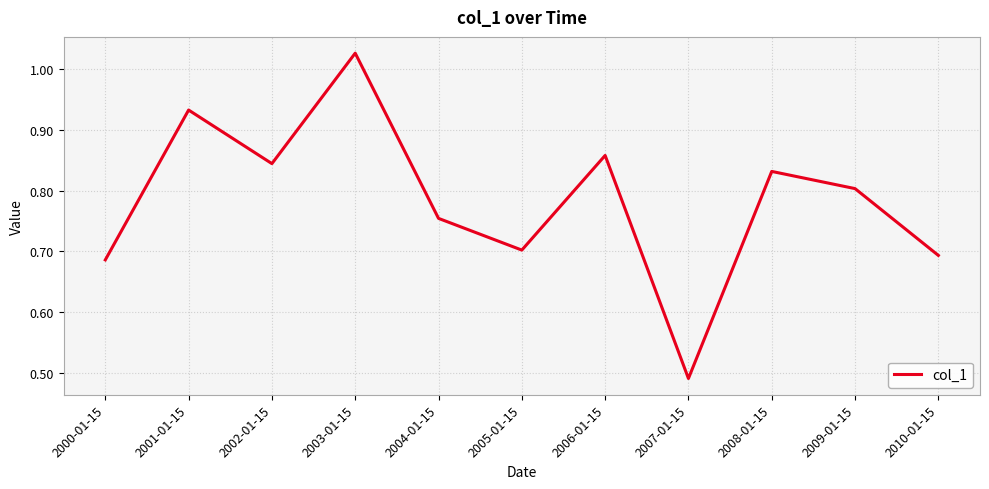

At which category does the chart reach its minimum across all series?

2007-01-15